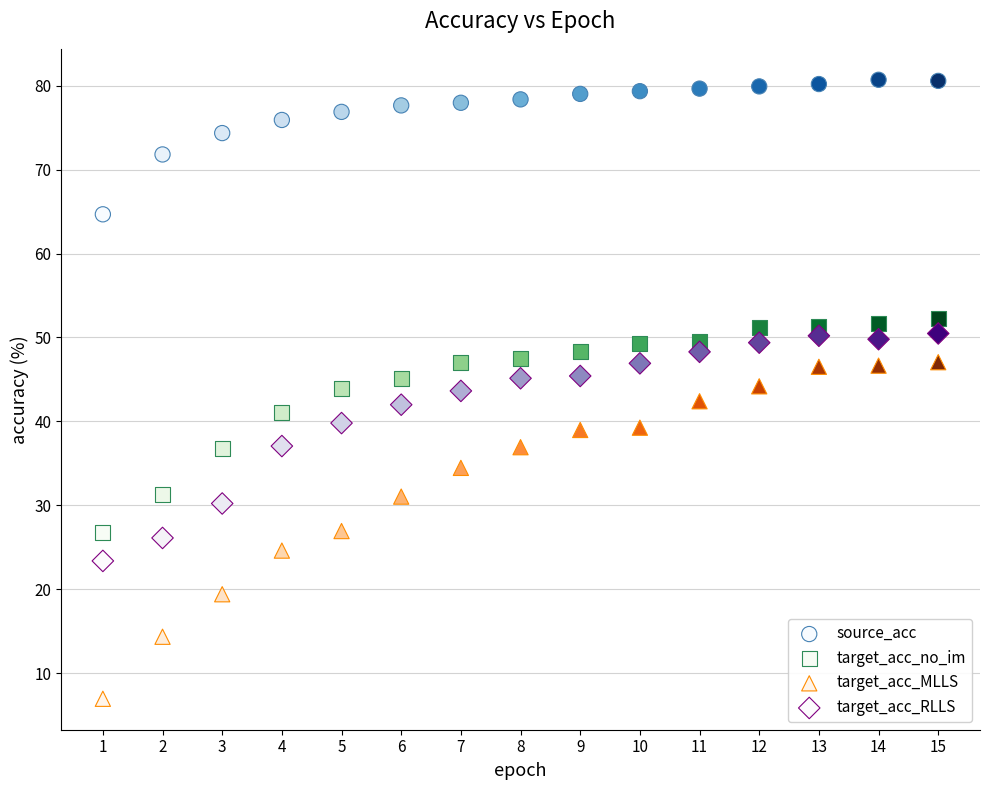

Which series contains the lowest Y value?

target_acc_MLLS